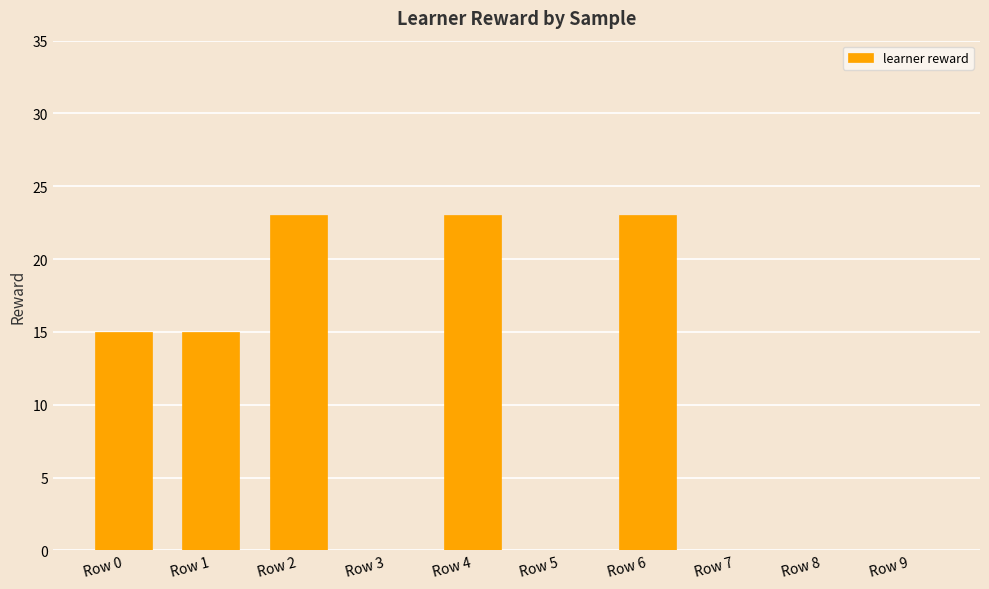

What is the change in value from Row 3 to Row 6?

+23